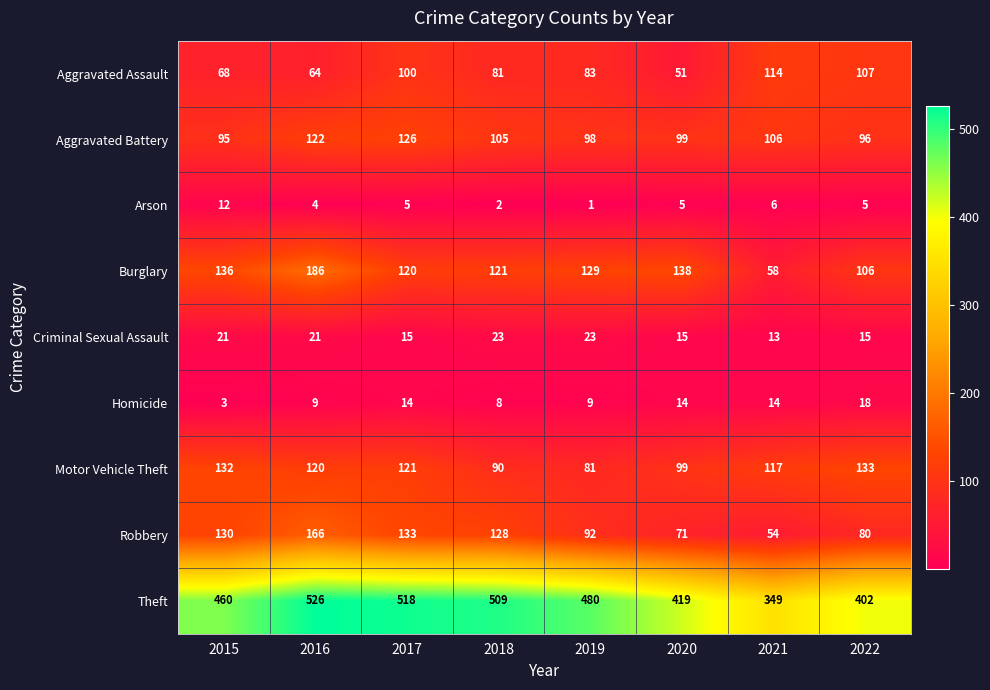

Between 2021 and 2022, which series saw the biggest shift?

Theft